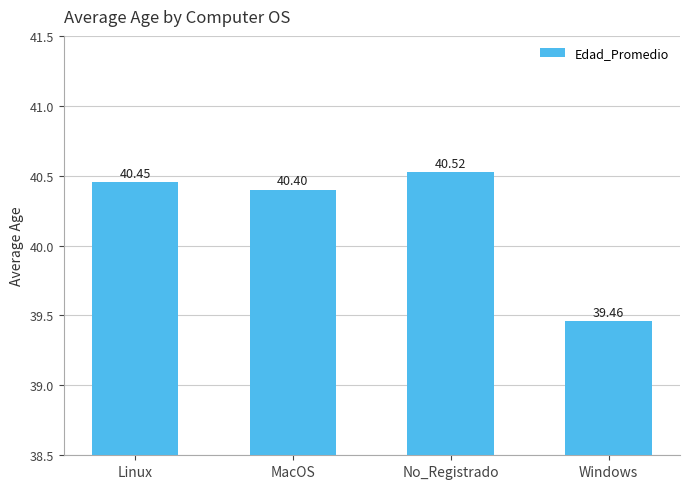

Is it true that the value at Windows is 12.1?

False